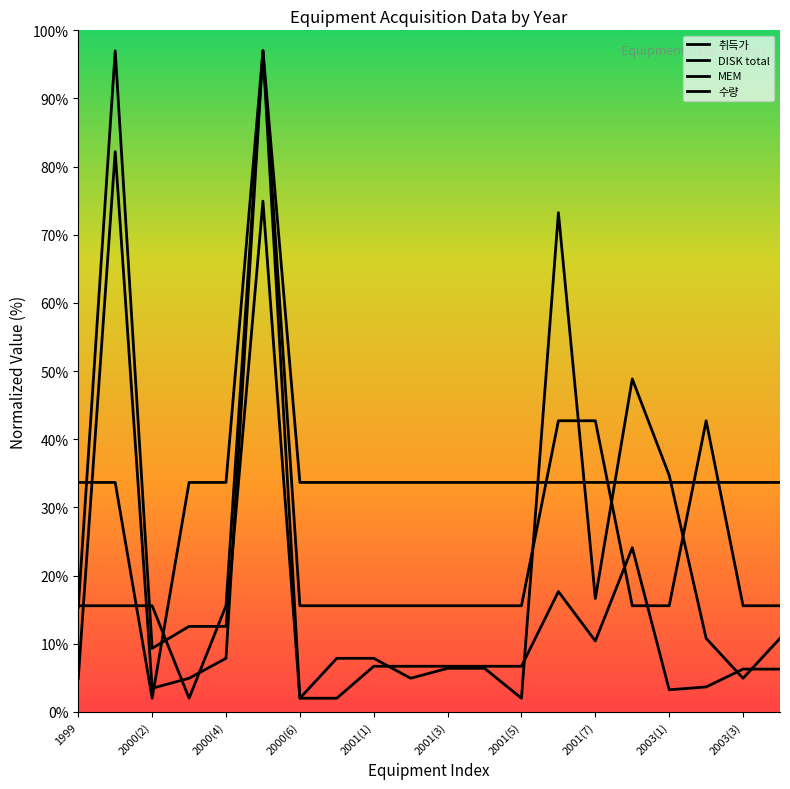

What is the highest value of the MEM series?

97.0